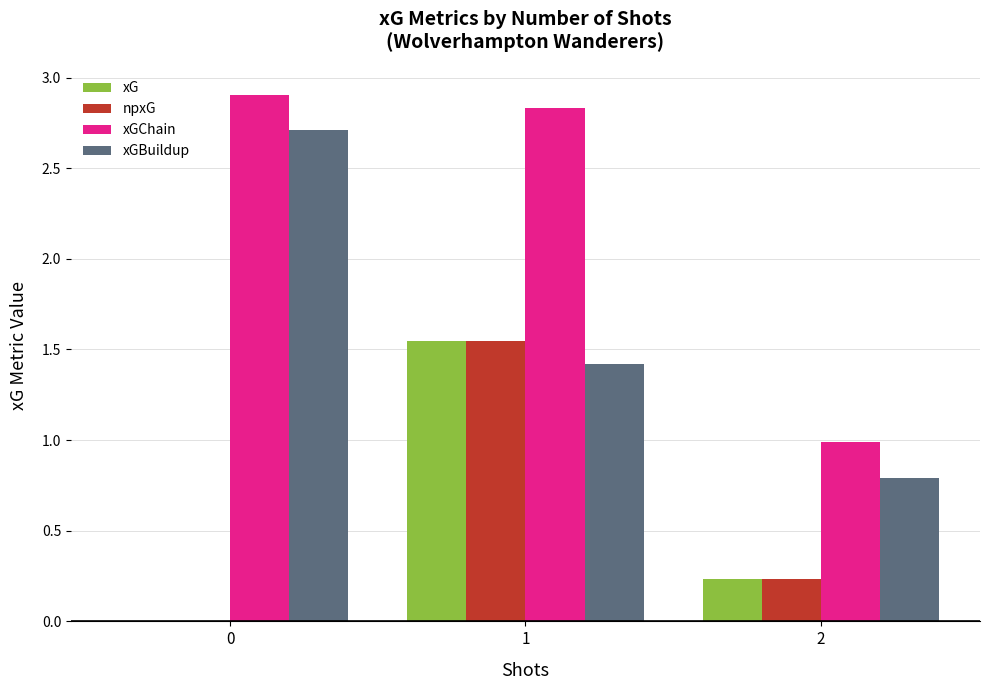

What is the average value of the xG series?

0.6